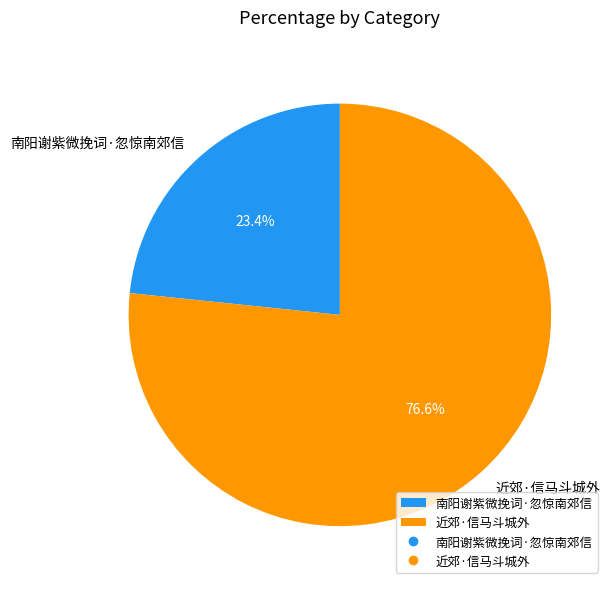

Approximately how many times larger is the value at 南阳谢紫微挽词·忽惊南郊信 compared to 近郊·信马斗城外?

0.3